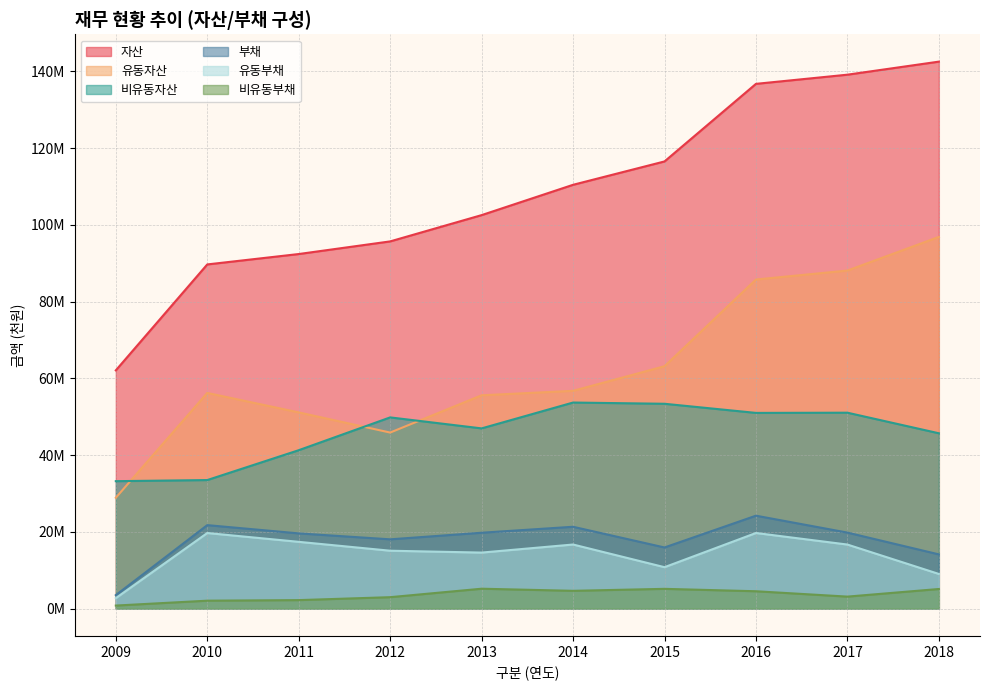

Is the value of 유동부채 at 2015 greater than the value of 비유동부채 at 2017?

Yes